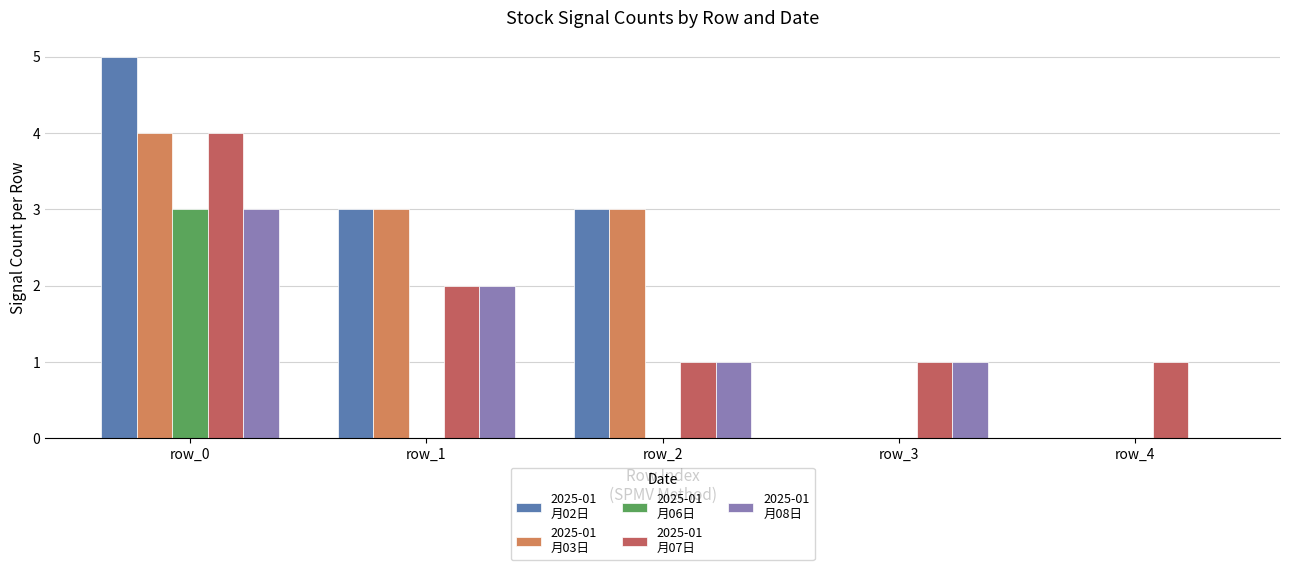

Which category has the highest value across all series?

row_0